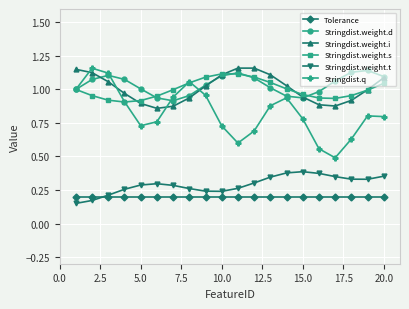

How many lines are shown in the chart?

6